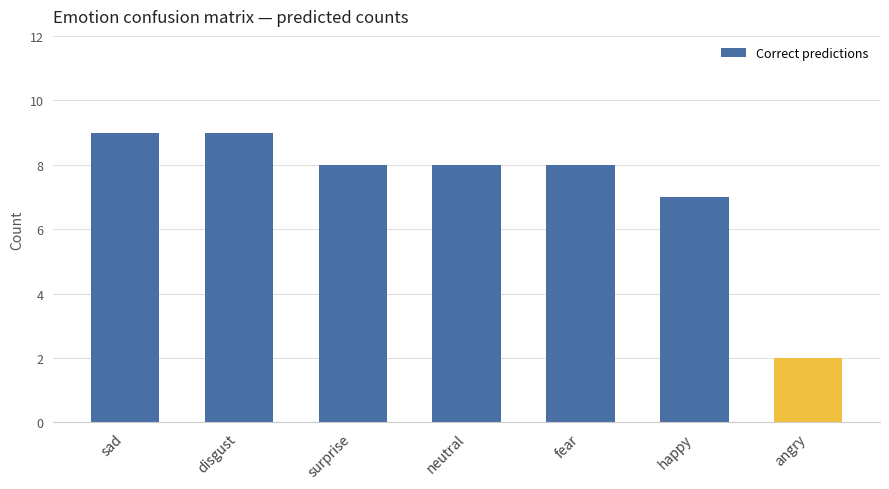

What is the greatest value displayed?

9